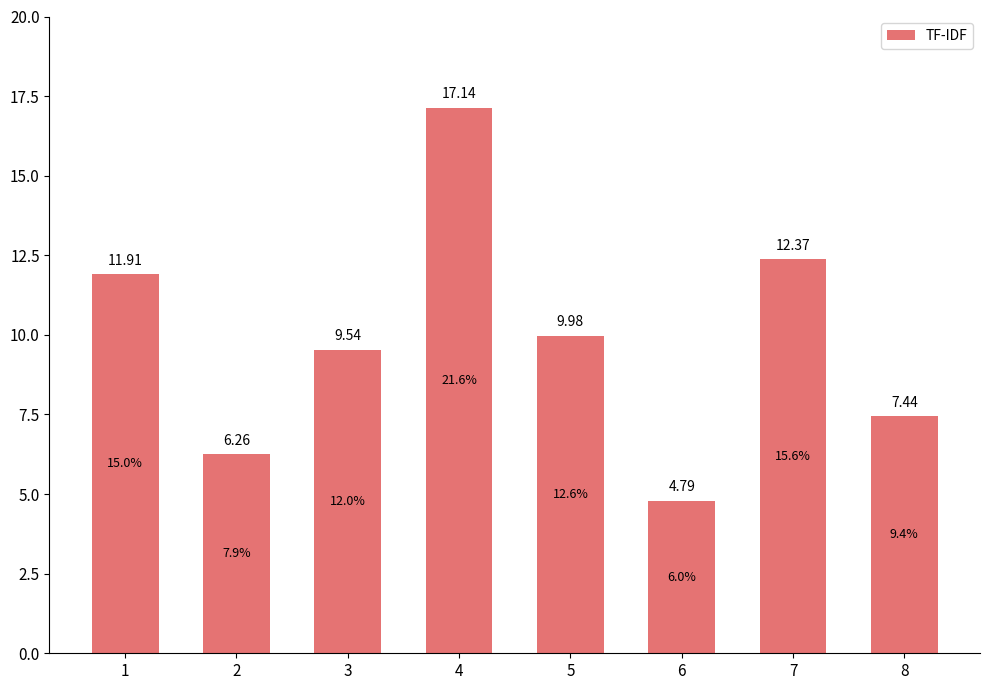

Is it true that the value at 1 is 17.7?

False